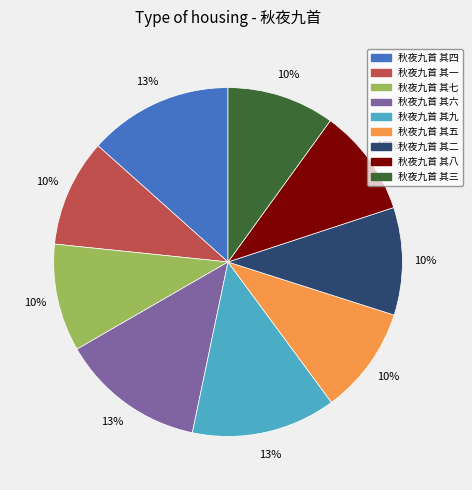

What is the ratio of the value at 秋夜九首 其九 to the value at 秋夜九首 其四?

1.0